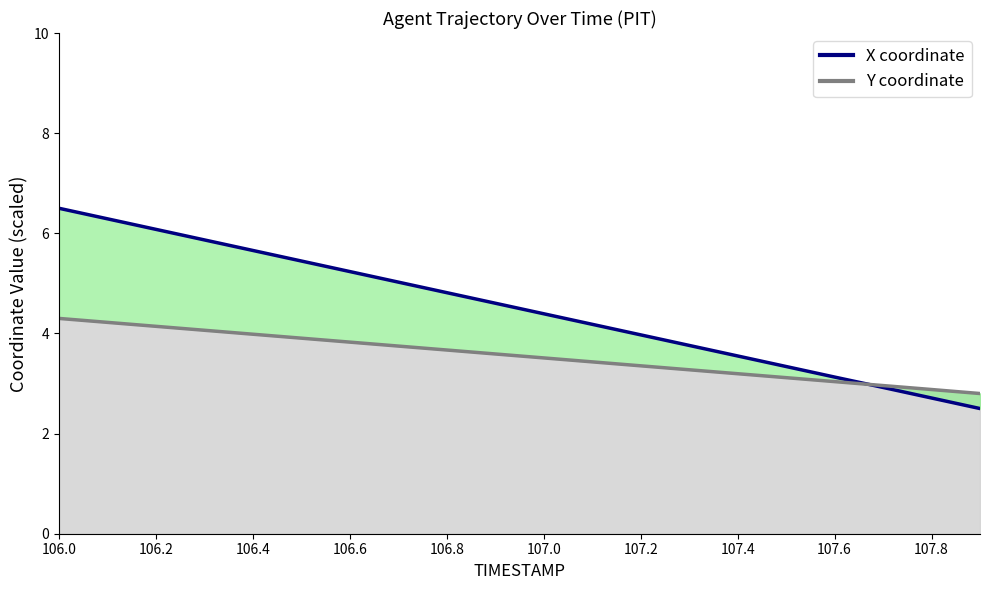

List the series in order of their overall mean, lowest first.

Y coordinate, X coordinate